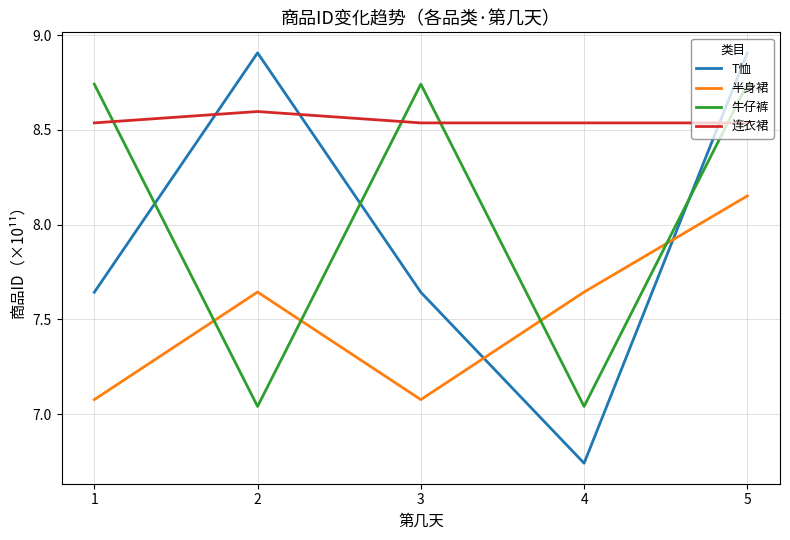

What value does the 连衣裙 series have at 2?

8.6